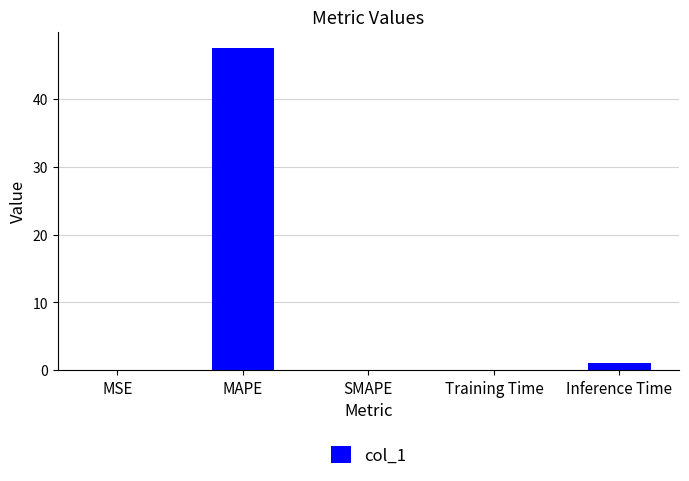

What is the difference between the values at SMAPE and MAPE?

47.5